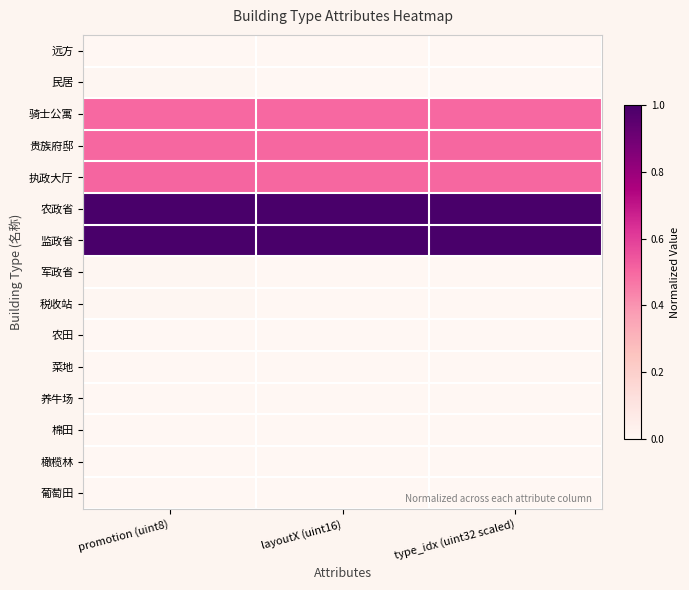

At which category is the sum across all series the highest?

promotion (uint8)